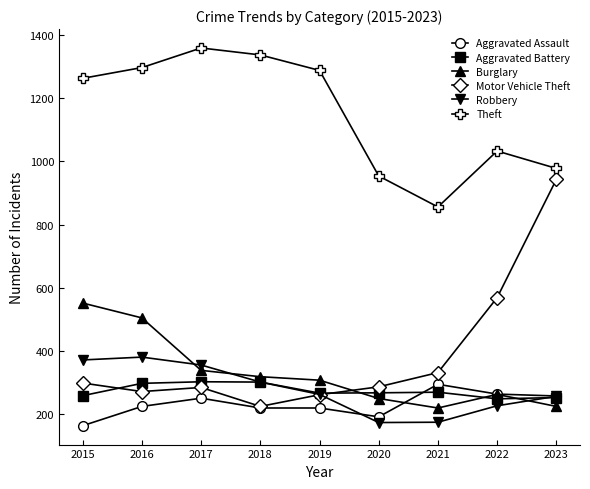

In Robbery, how many points are higher than both neighbors (excluding endpoints)?

1